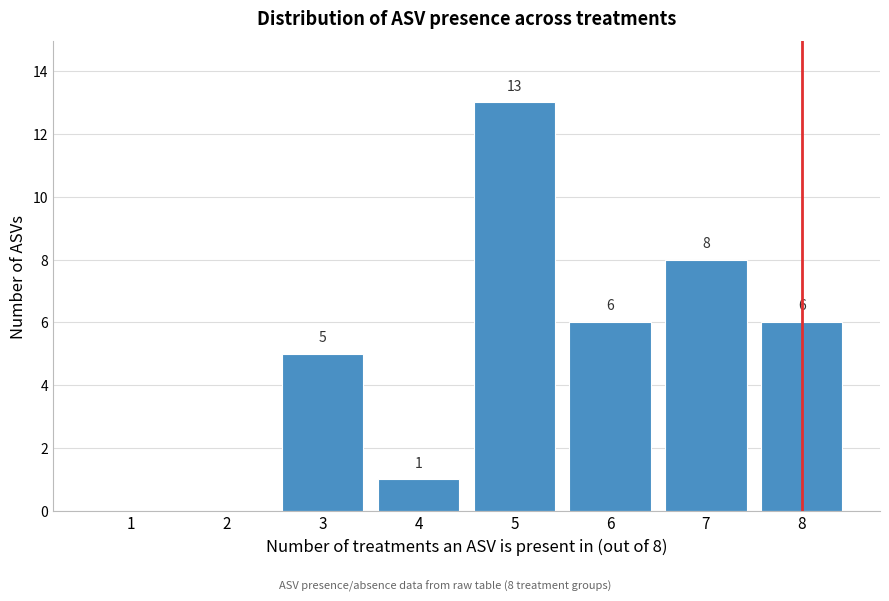

Over which range of the x-axis is the bar tallest?

4.5 to 5.5